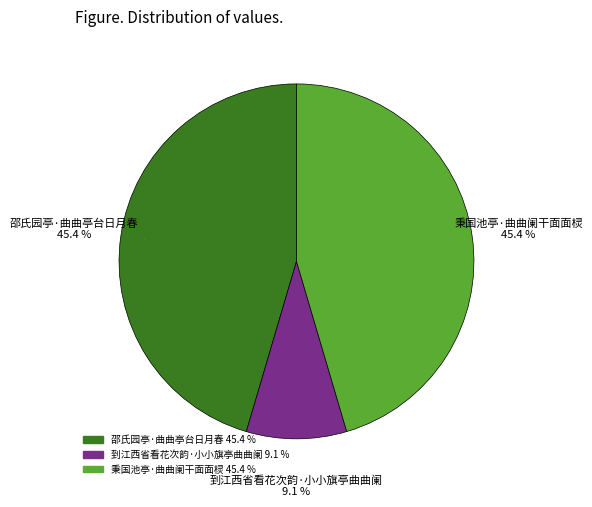

Combined, do 秉国池亭·曲曲阑干面面棂 and 邵氏园亭·曲曲亭台日月春 account for over 50%?

Yes